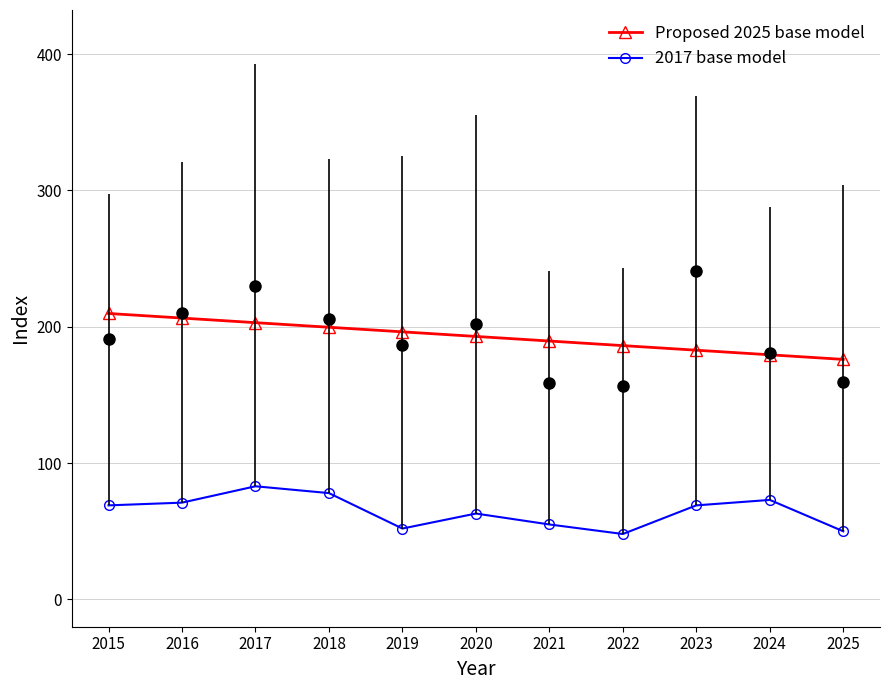

Which series has the widest spread of values?

2017 base model